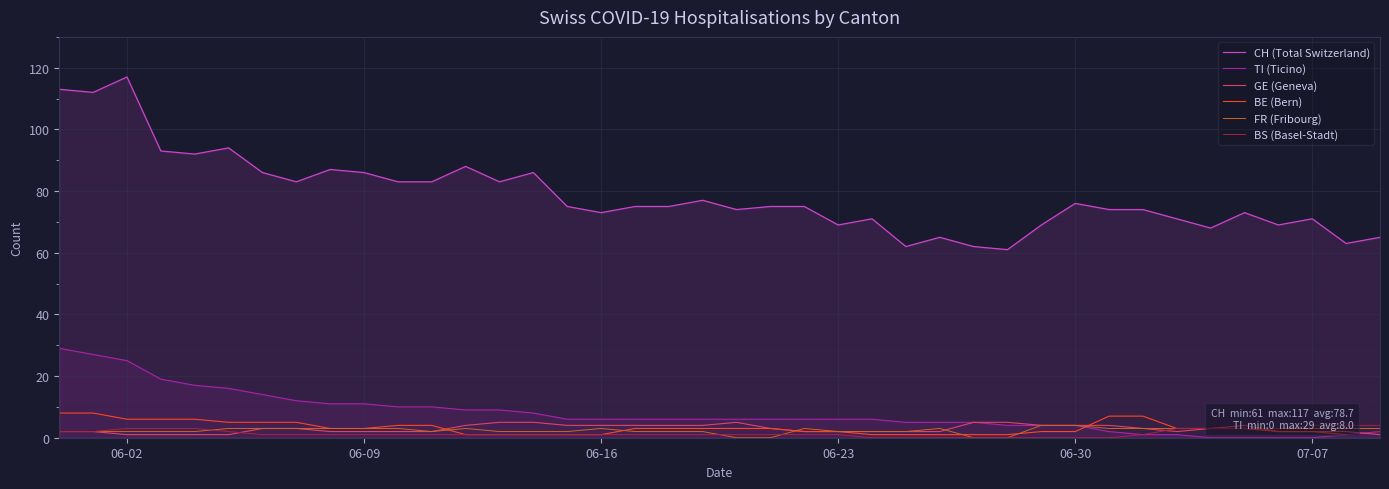

Count the BS (Basel-Stadt) values in the range 1 to 3.

29